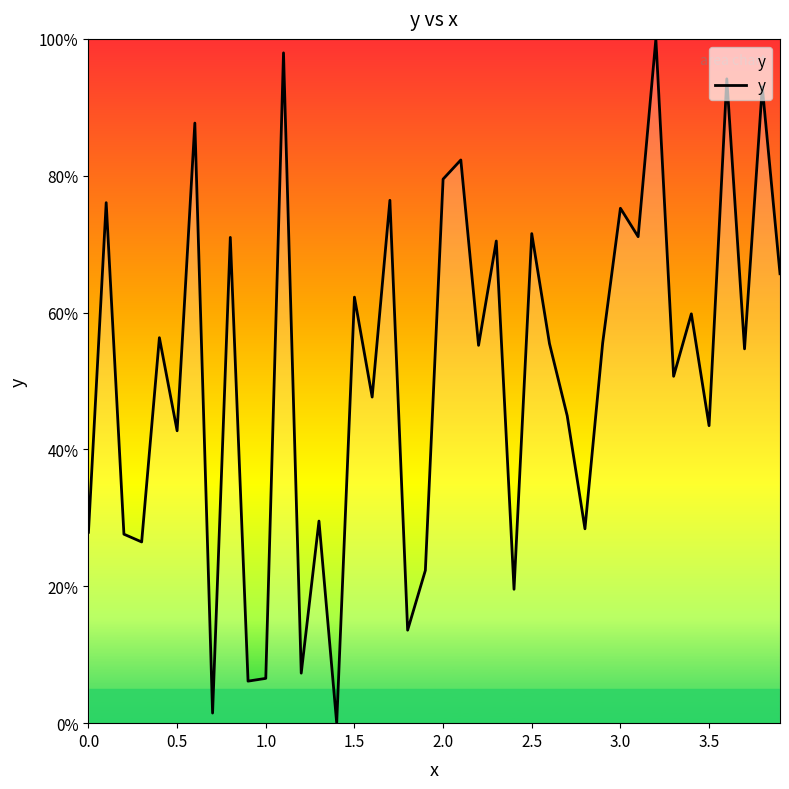

What is the maximum value shown in the chart?

100.0